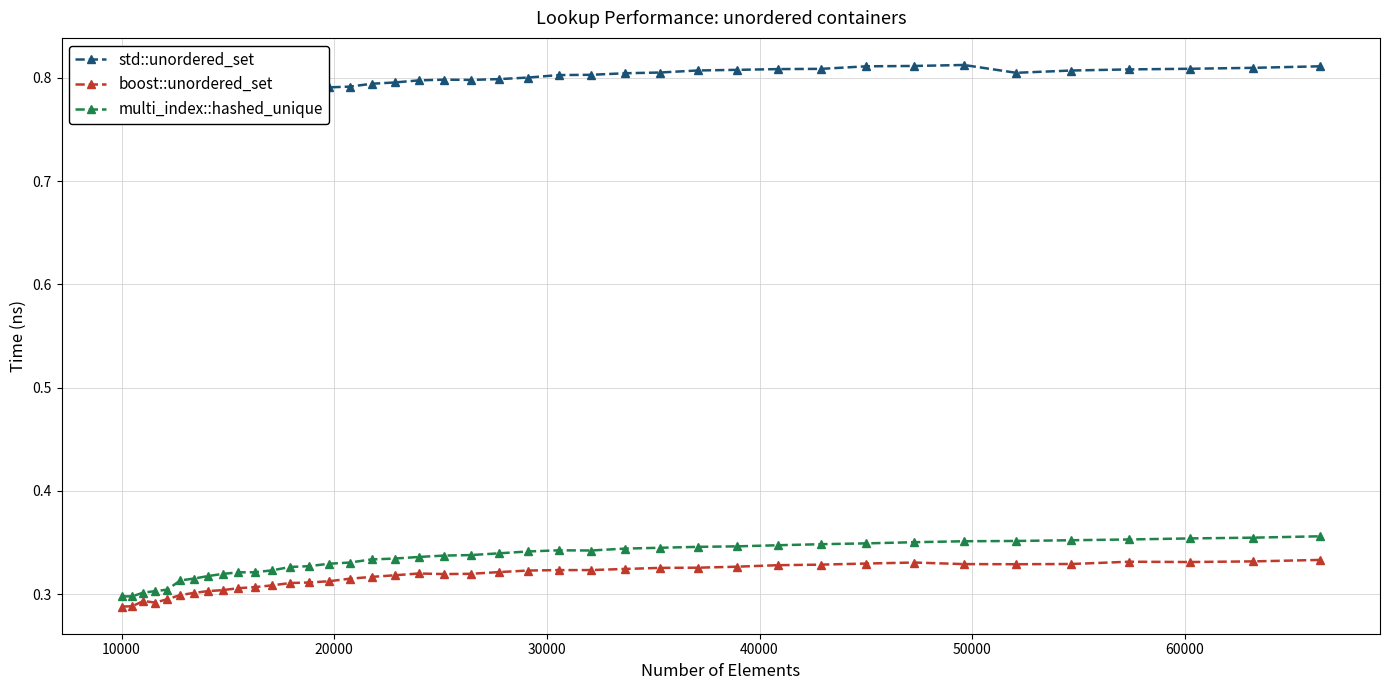

True or false: boost::unordered_set has more than 2 points higher than both neighbors.

True